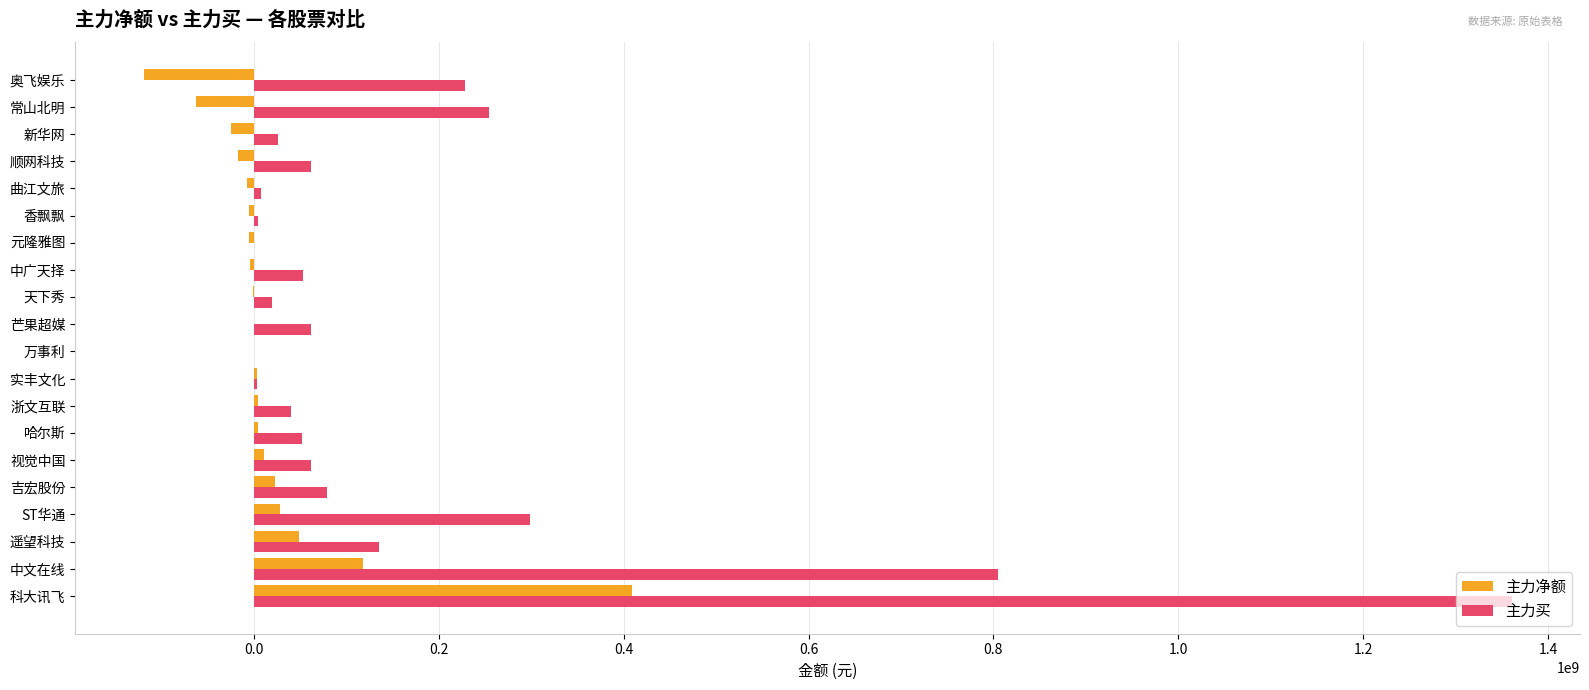

Which series has the largest total across all categories?

主力买